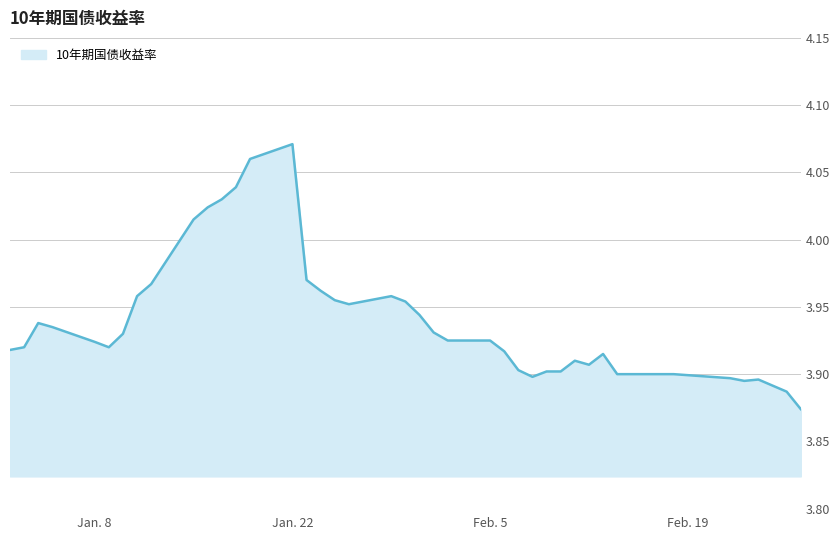

How many lines are shown in the chart?

1